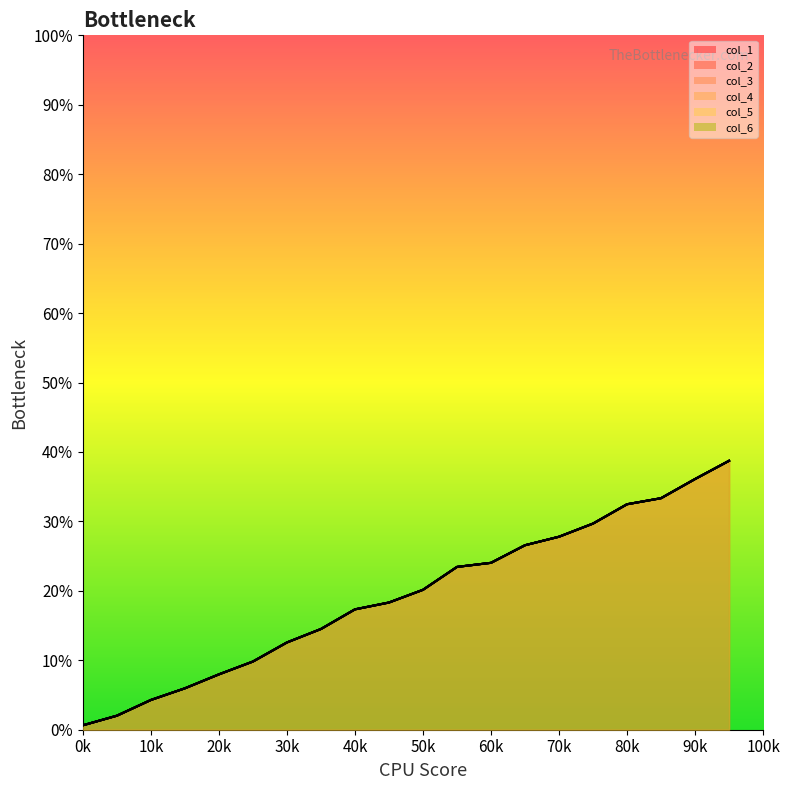

True or false: col_3 and col_2 cross at least once.

False